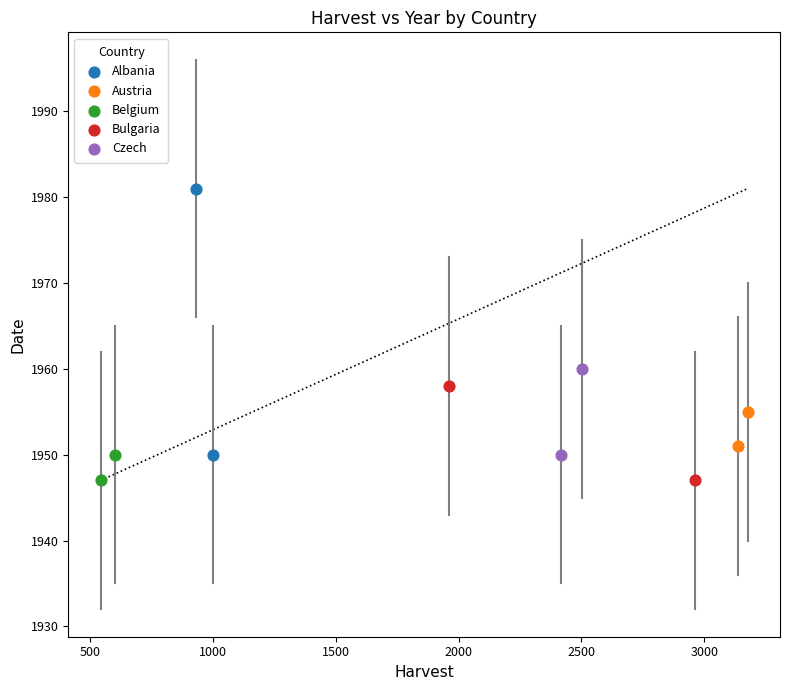

What are all the series names shown in the legend?

Albania, Austria, Belgium, Bulgaria, Czech